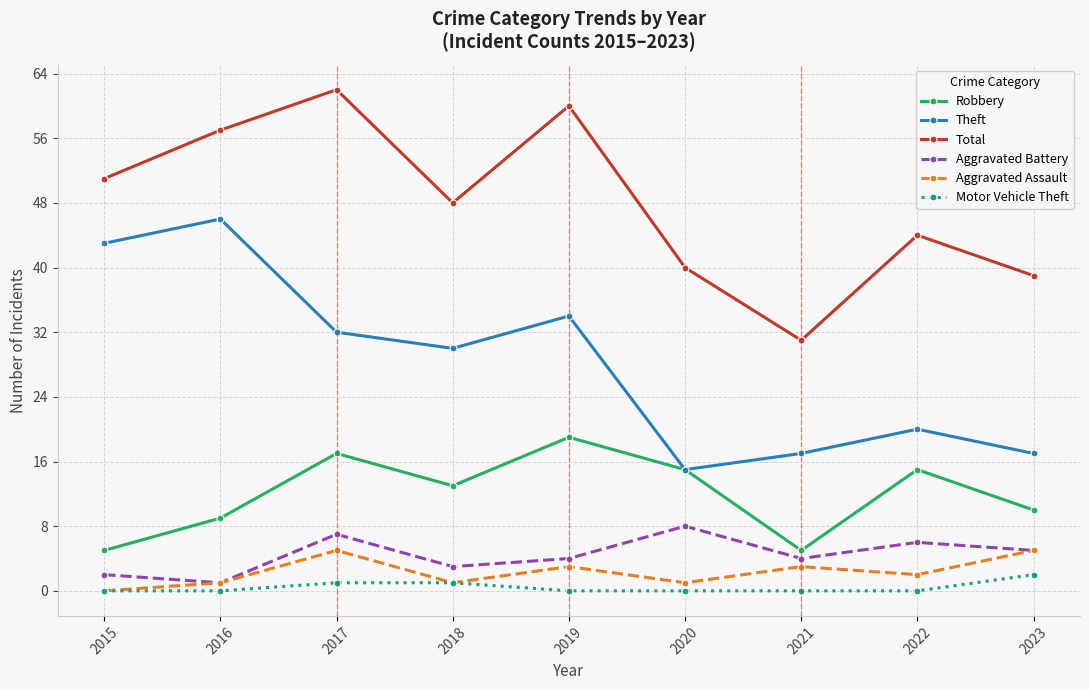

Reading left to right, what are all the values shown in this chart?

Robbery: 2015=5	2016=9	2017=17	2018=13	2019=19	2020=15	2021=5	2022=15	2023=10
Theft: 2015=43	2016=46	2017=32	2018=30	2019=34	2020=15	2021=17	2022=20	2023=17
Total: 2015=51	2016=57	2017=62	2018=48	2019=60	2020=40	2021=31	2022=44	2023=39
Aggravated Battery: 2015=2	2016=1	2017=7	2018=3	2019=4	2020=8	2021=4	2022=6	2023=5
Aggravated Assault: 2015=0	2016=1	2017=5	2018=1	2019=3	2020=1	2021=3	2022=2	2023=5
Motor Vehicle Theft: 2015=0	2016=0	2017=1	2018=1	2019=0	2020=0	2021=0	2022=0	2023=2